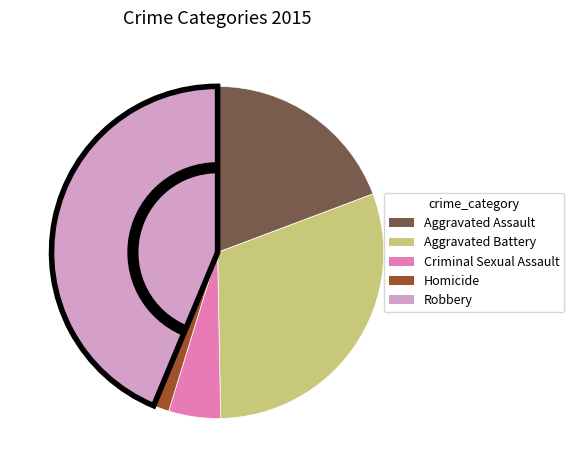

Rank the categories by value from lowest to highest.

Homicide, Criminal Sexual Assault, Aggravated Assault, Aggravated Battery, Robbery